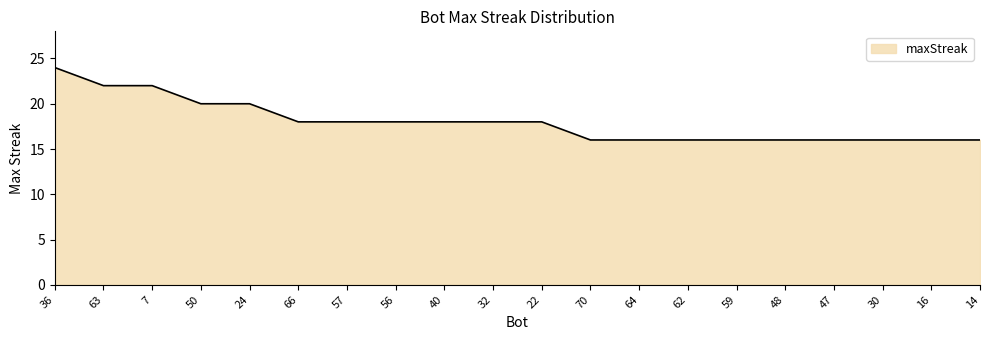

Reading left to right, what are all the values shown in this chart?

24	22	22	20	20	18	18	18	18	18	18	16	16	16	16	16	16	16	16	16